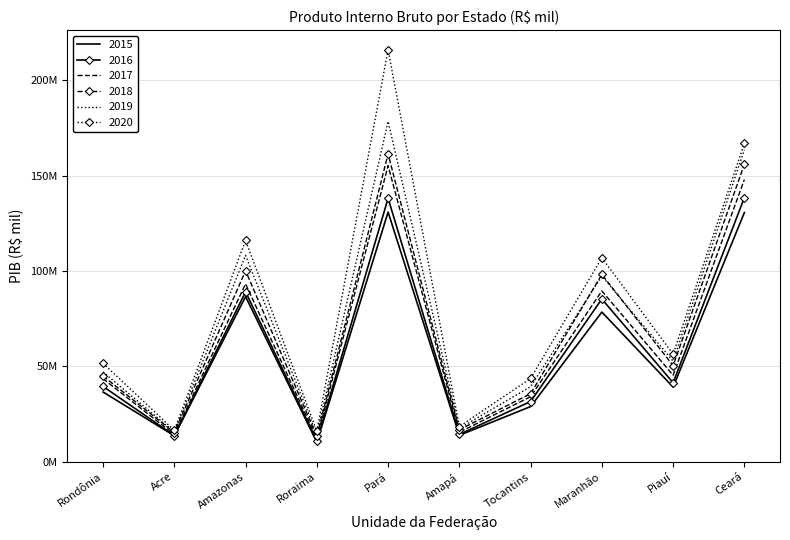

What is the value of the 2016 point at the 5th from the left?

138107514